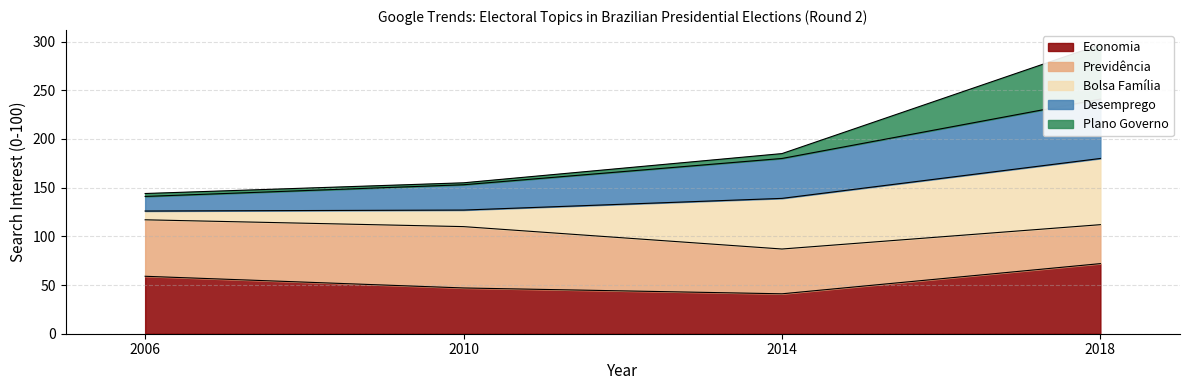

What is the highest value of the Economia series?

72